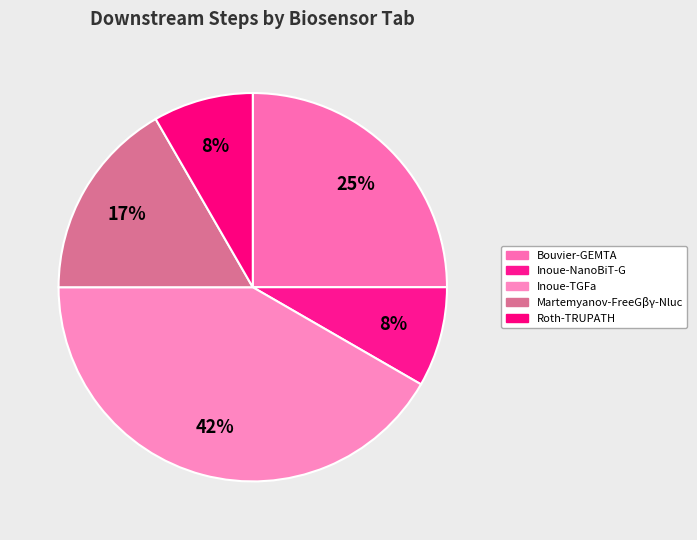

To the nearest percent, what portion does Bouvier-GEMTA represent?

25%